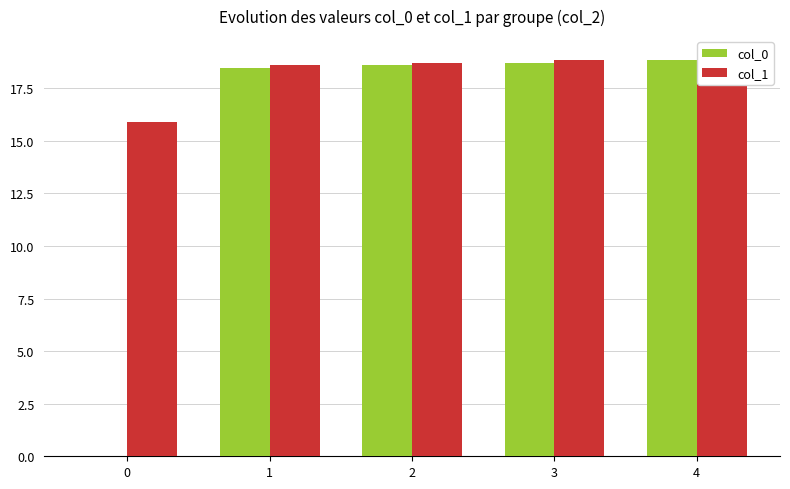

Rank the categories by col_1 value from lowest to highest.

0, 1, 2, 3, 4